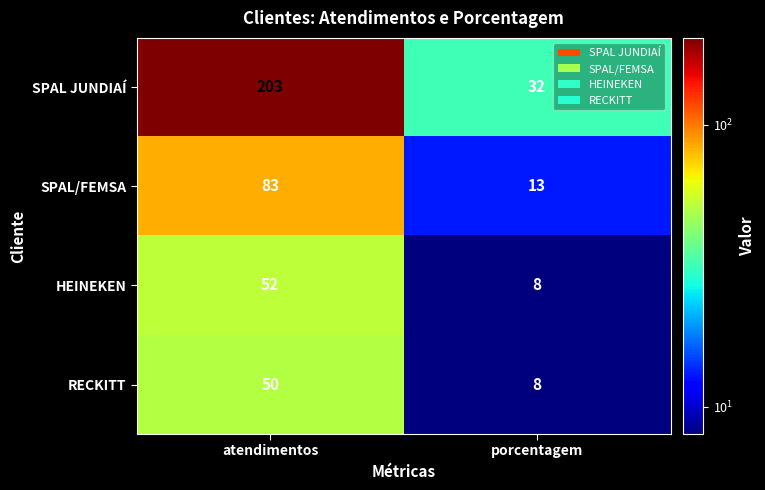

Reading left to right, what are all the values shown in this chart?

SPAL JUNDIAÍ: 203	32
SPAL/FEMSA: 83	13
HEINEKEN: 52	8
RECKITT: 50	8